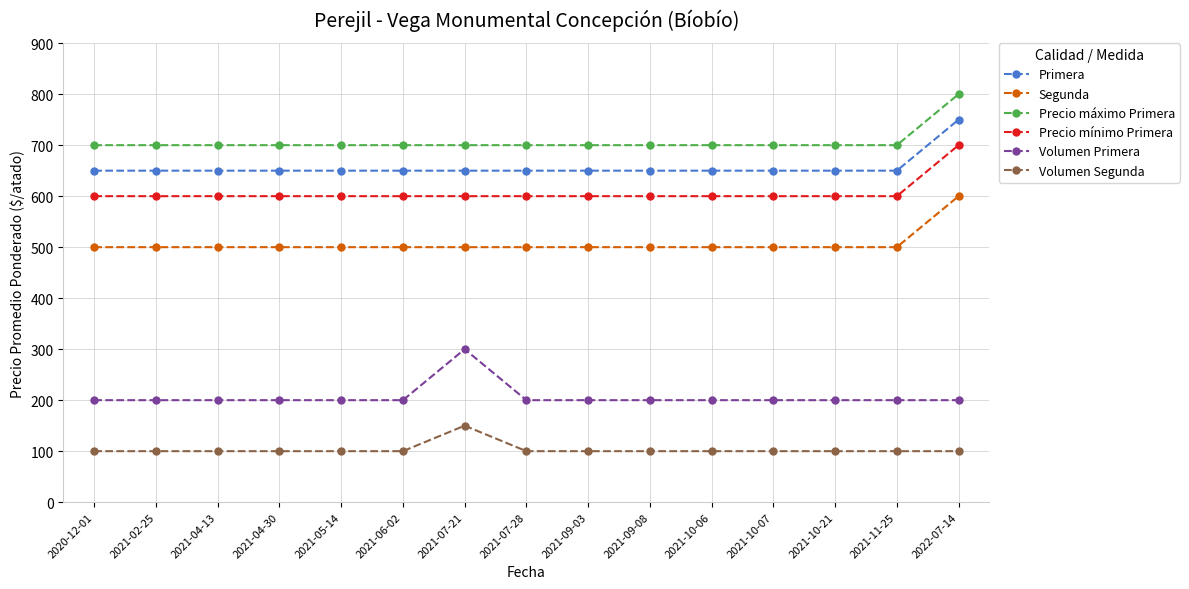

At 2021-09-08, list the series in order from largest to smallest.

Precio máximo Primera, Primera, Precio mínimo Primera, Segunda, Volumen Primera, Volumen Segunda